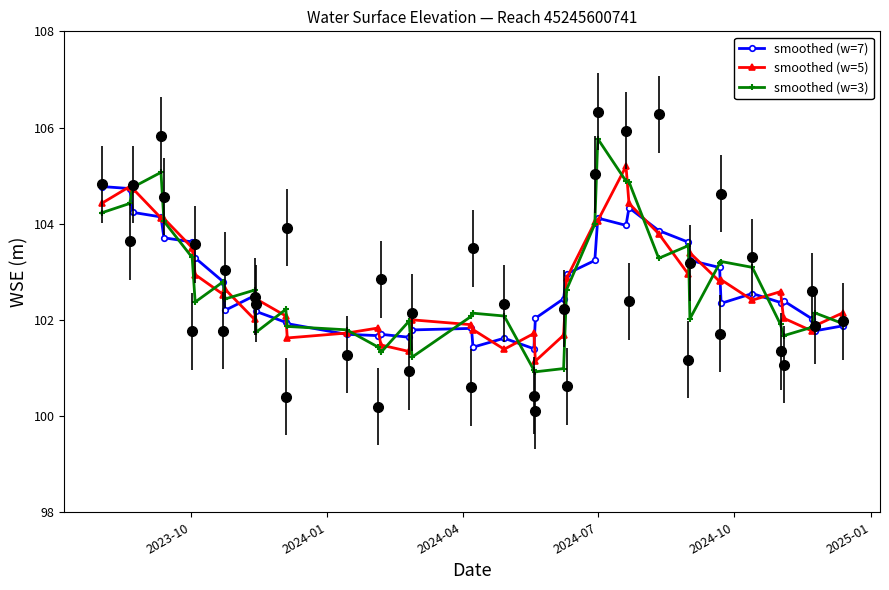

What is the greatest value displayed?

105.8